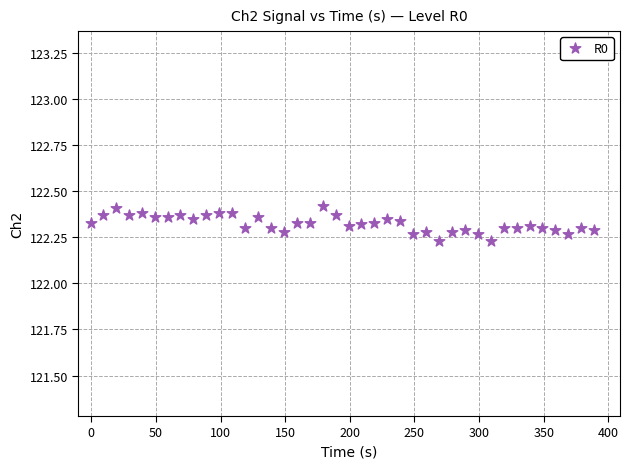

What is the range of X values (max minus min)?

389.0